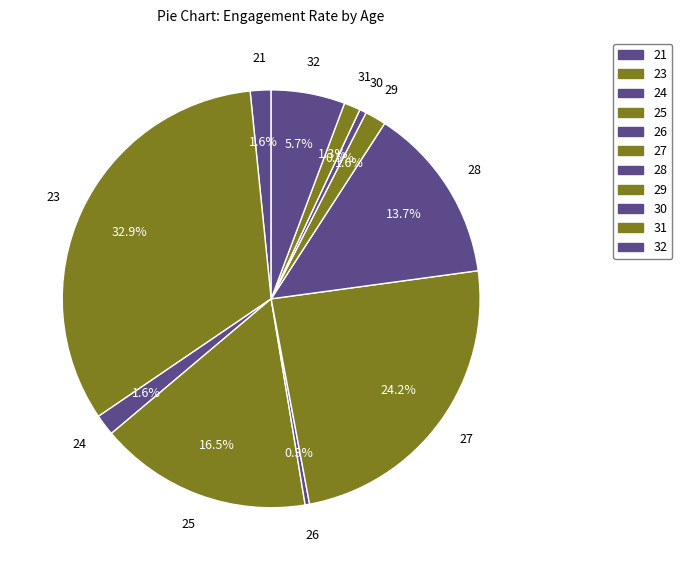

Count the number of slices in the pie.

11